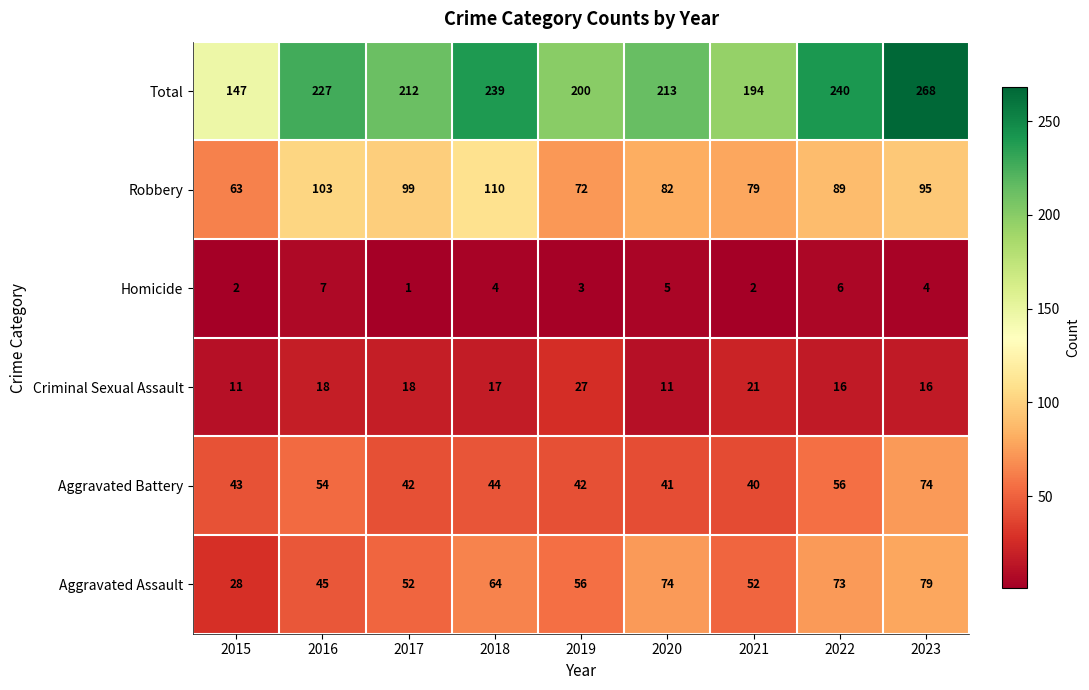

How many data points in Homicide are less than 4?

4